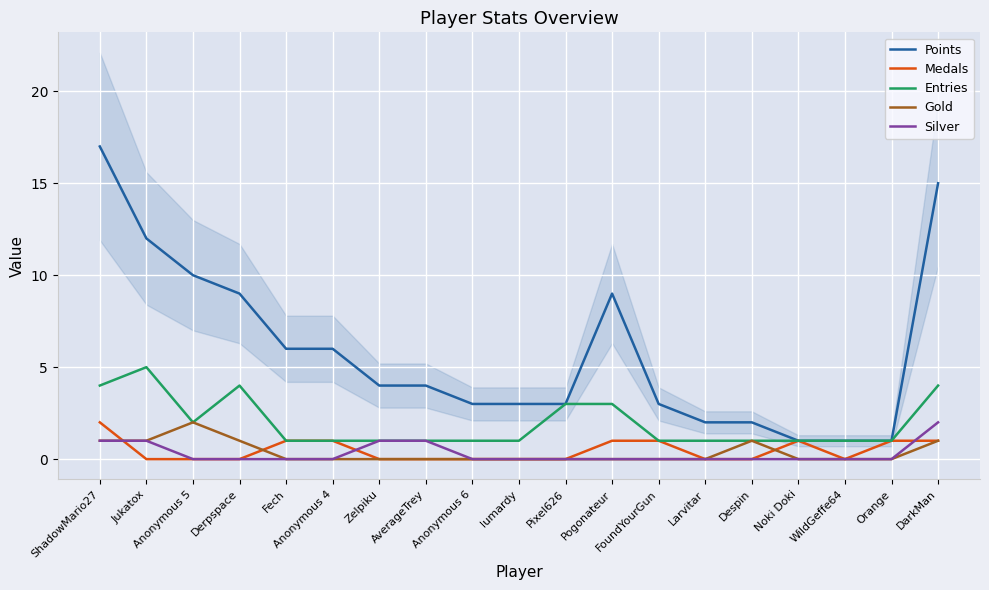

Rank the series at Despin from lowest to highest value.

Medals, Silver, Entries, Gold, Points